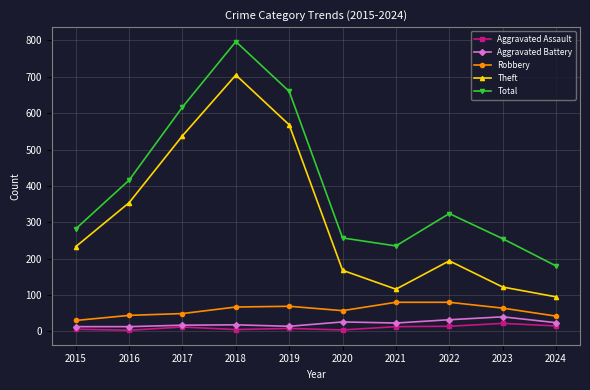

Rank the series by their maximum value, from lowest to highest.

Aggravated Assault, Aggravated Battery, Robbery, Theft, Total